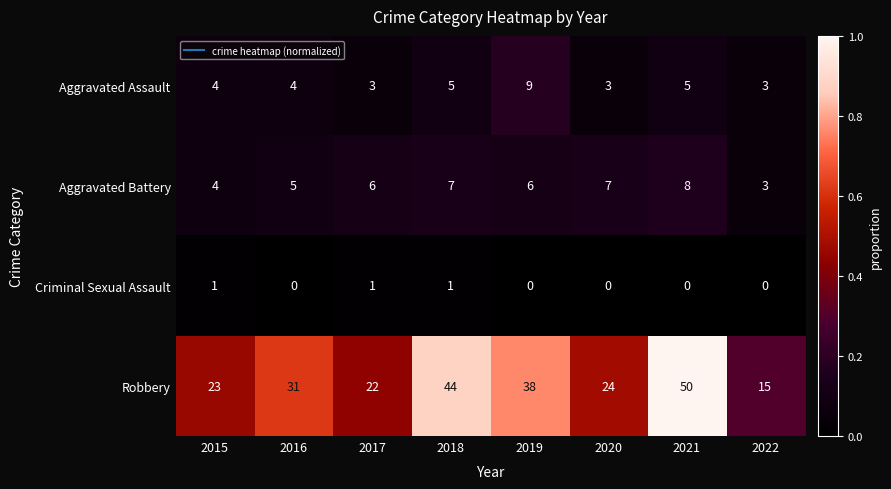

What is the maximum value for Robbery?

50